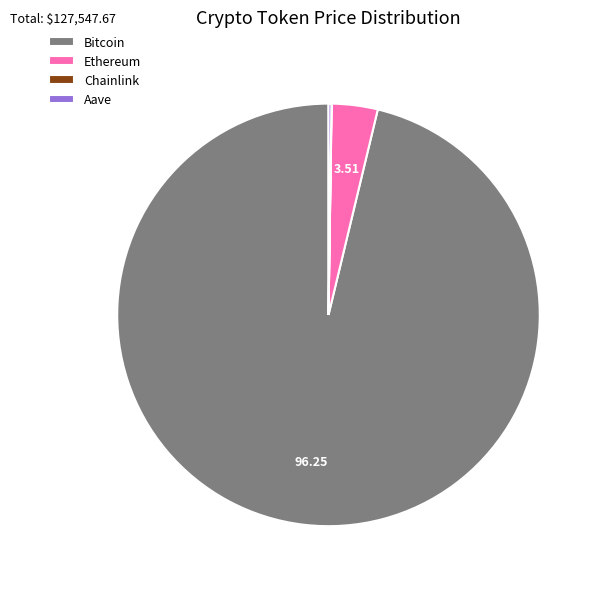

The Ethereum slice represents 17% of the pie. True or false?

False